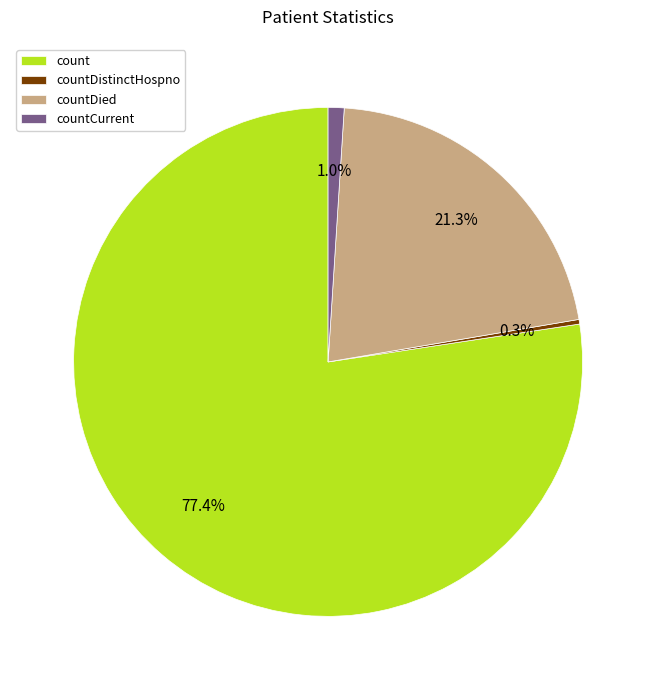

To the nearest percent, what percentage of the pie is count?

77%